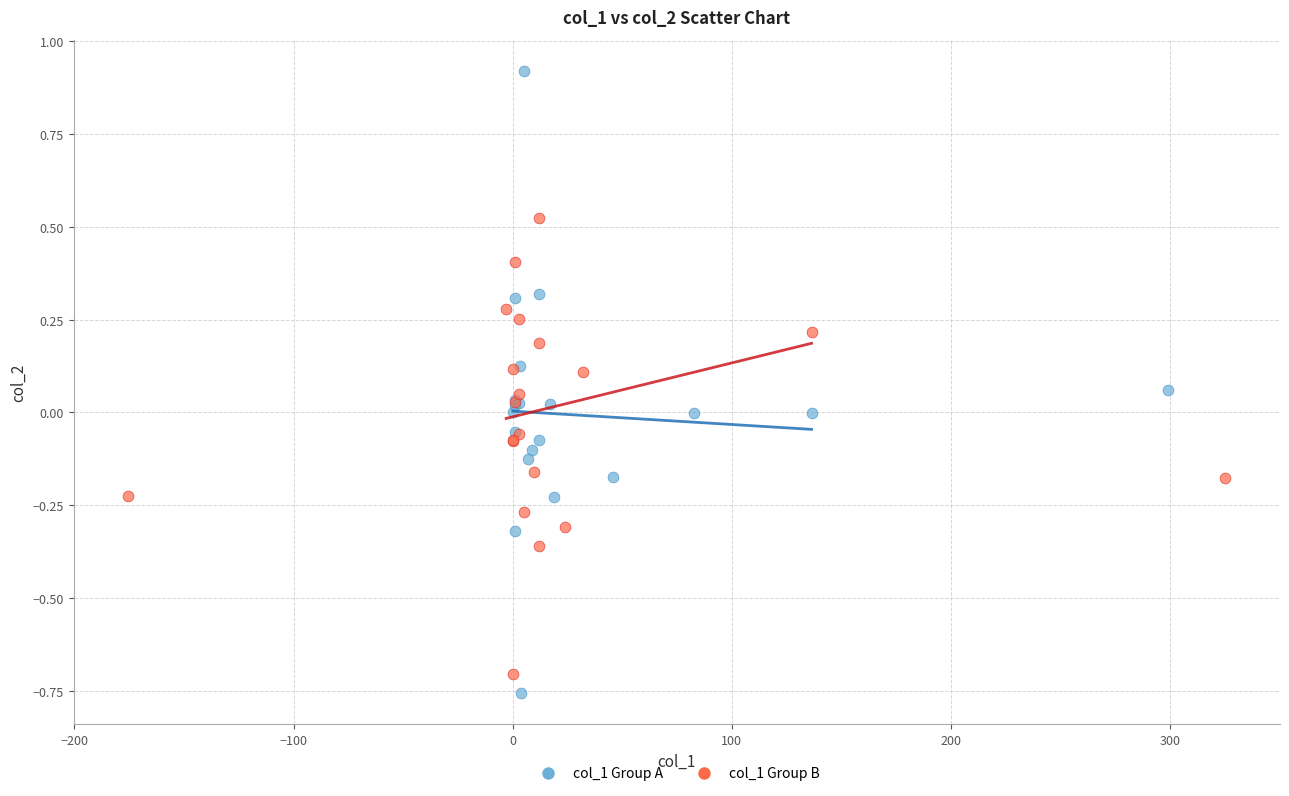

Which series reaches the maximum Y coordinate?

col_1 Group A